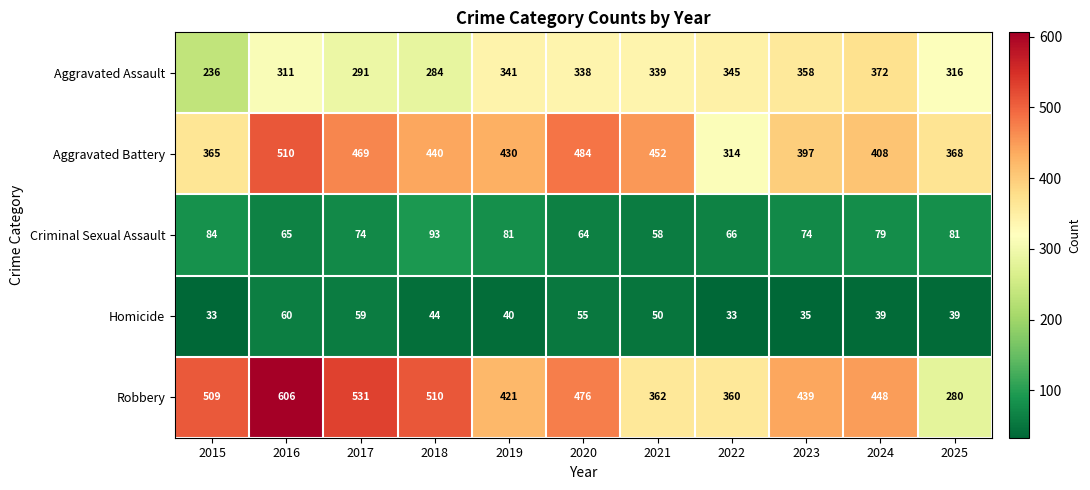

What is the sum of the Robbery values at 2016 and 2018?

1116